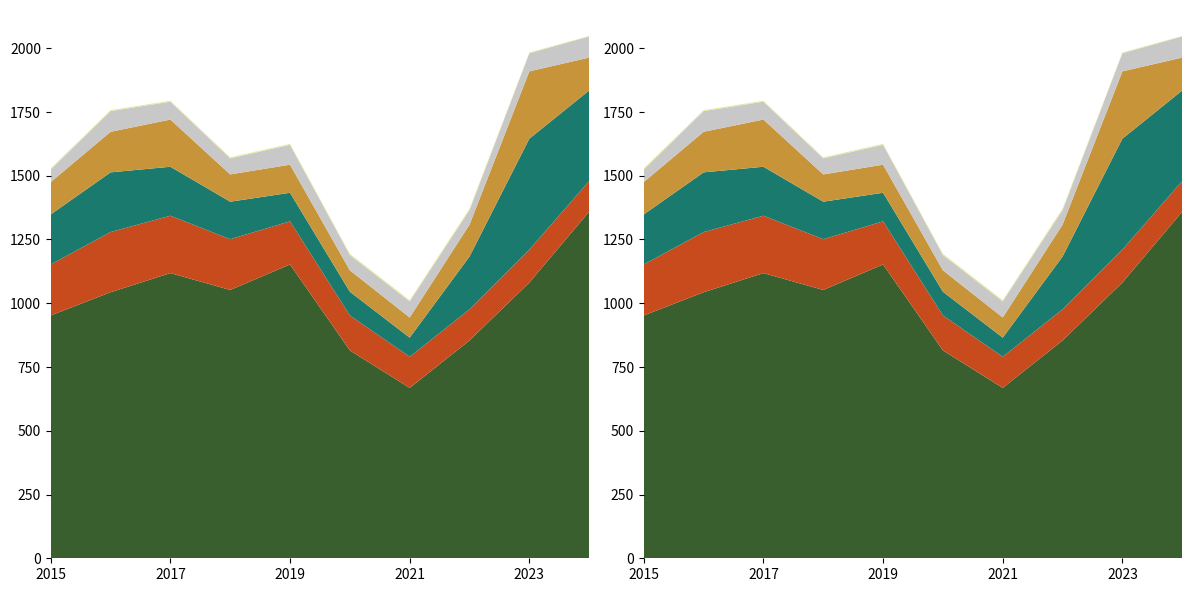

Reading left to right, extract all data points from this chart.

Theft: 952	1043	1118	1052	1152	815	668	854	1081	1359
Burglary: 200	236	225	199	169	137	122	122	129	120
Motor Vehicle Theft: 196	234	192	147	112	93	75	207	435	355
Robbery: 127	159	185	107	110	84	79	125	264	129
Aggravated Assault: 49	81	70	63	78	60	63	57	71	83
Homicide: 5	4	4	4	4	5	5	6	3	2